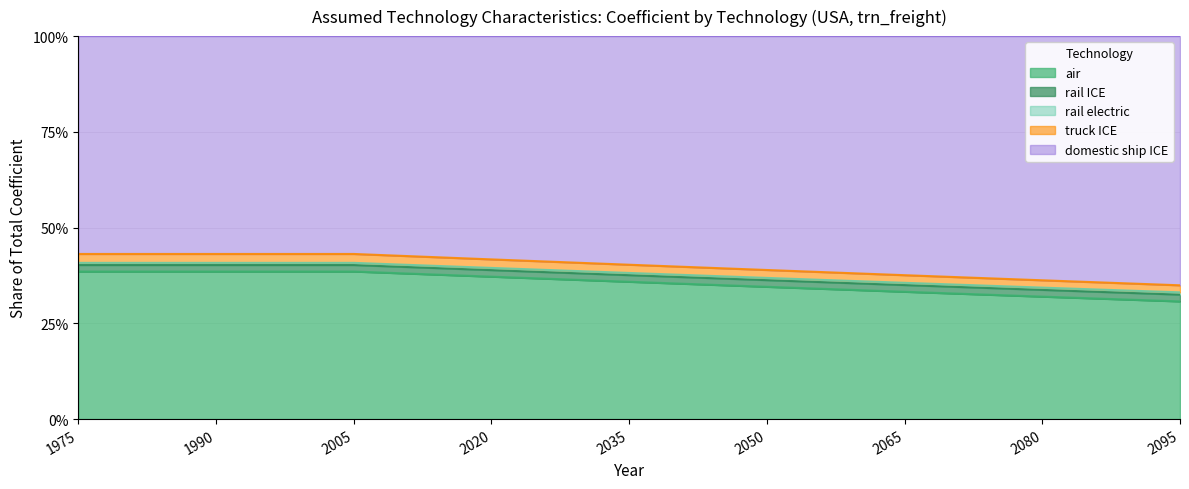

Does the chart have visible grid lines?

Yes